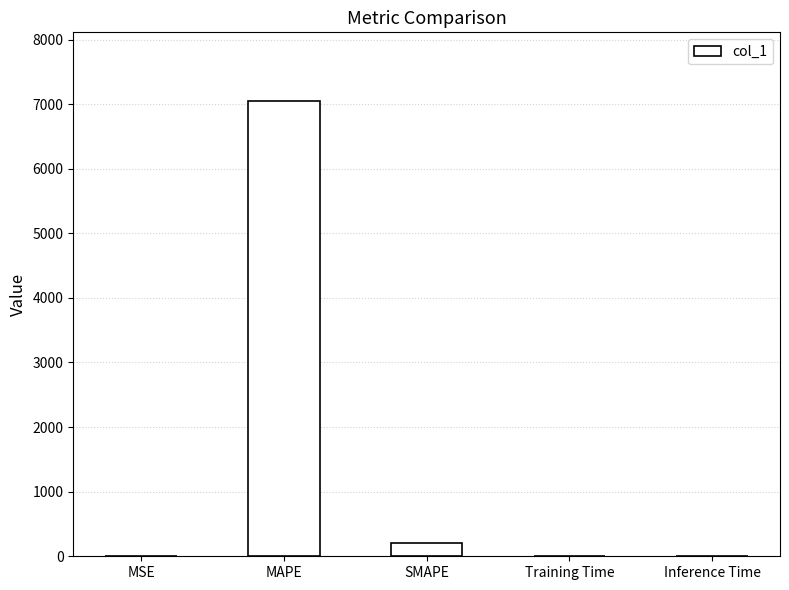

Between MSE and SMAPE, which is larger?

SMAPE